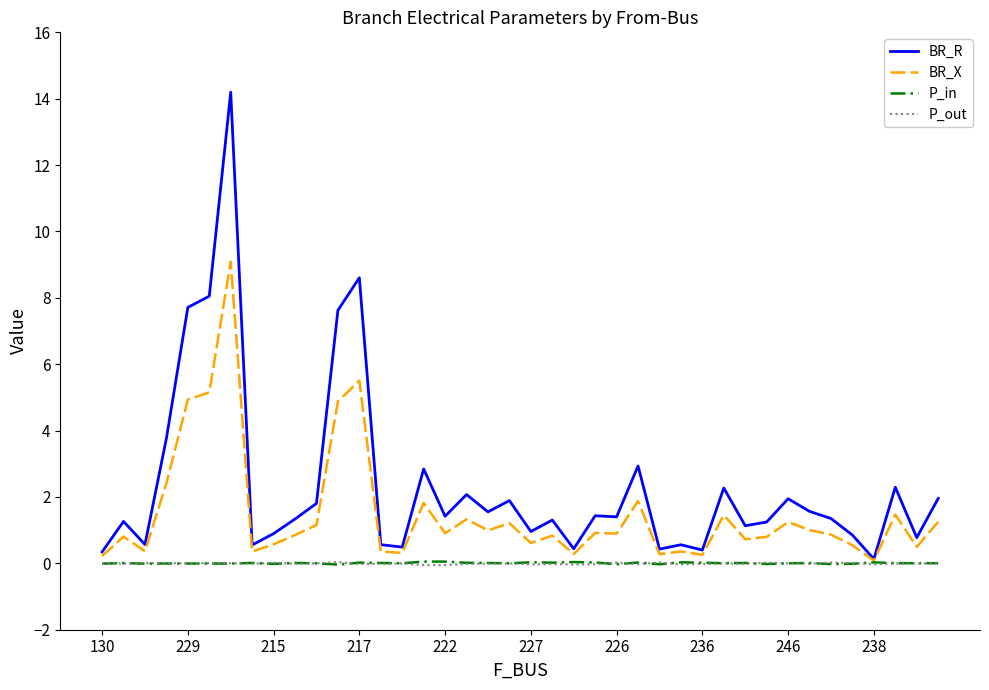

Which series has the largest total across all categories?

BR_R